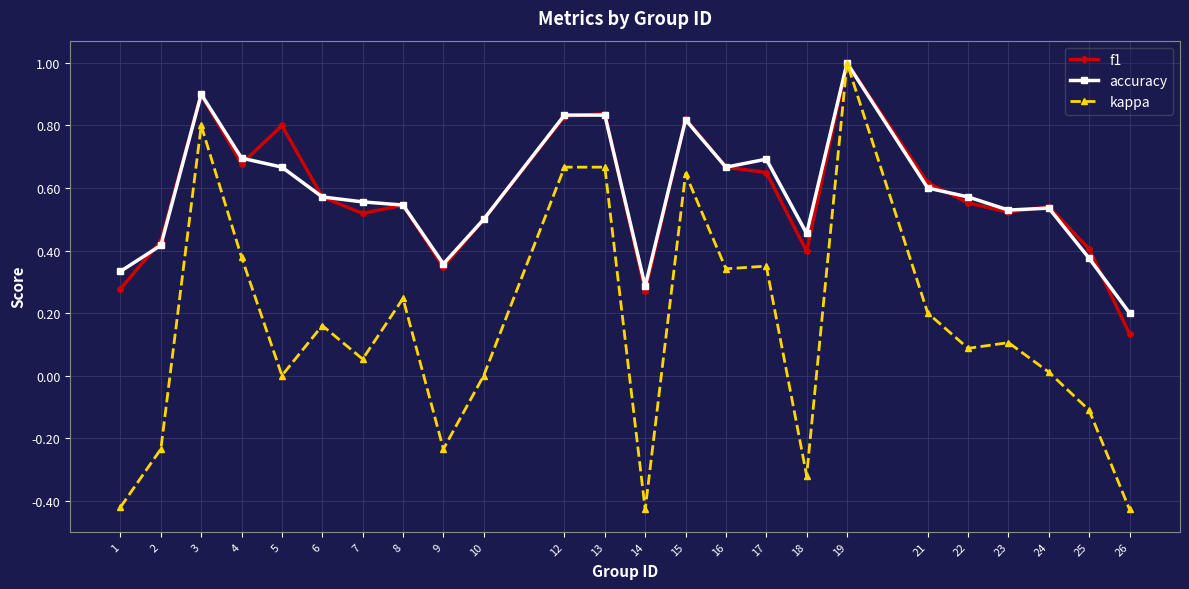

True or false: f1 and accuracy cross at least once.

True